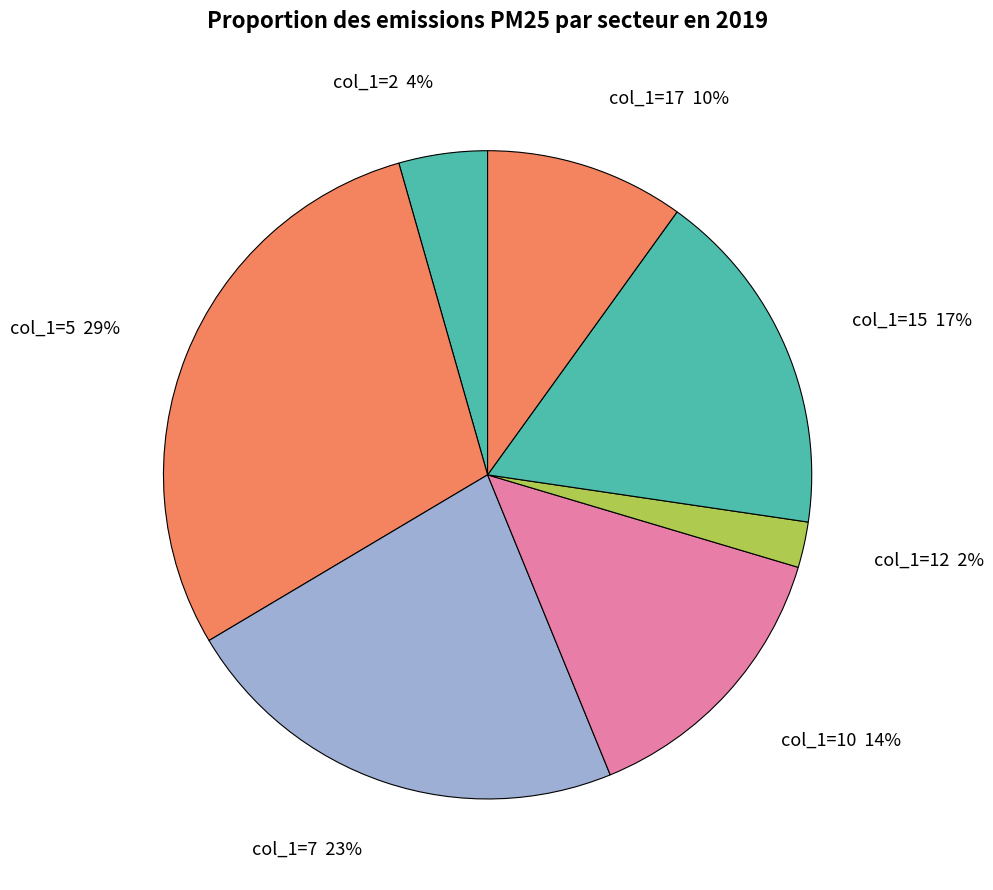

To the nearest percent, what portion does col_1=15 represent?

17%